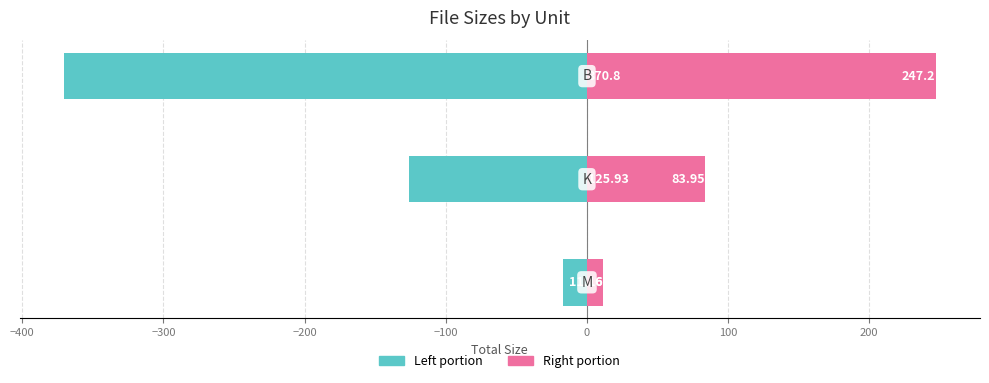

The Right portion series shows 84.0 at −400. True or false?

True